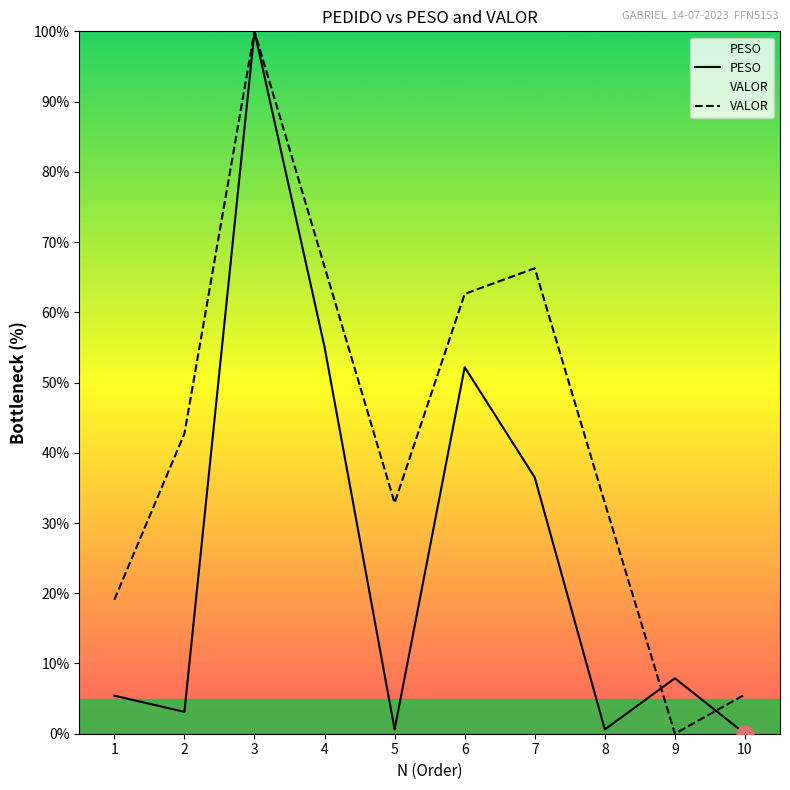

What are all the series names shown in the legend?

PESO, VALOR